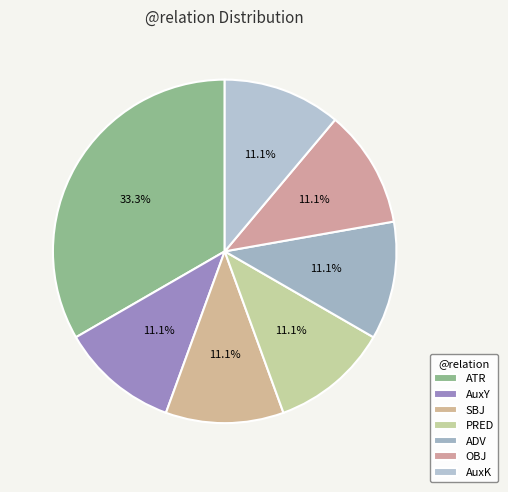

How many slices are in this pie chart?

7